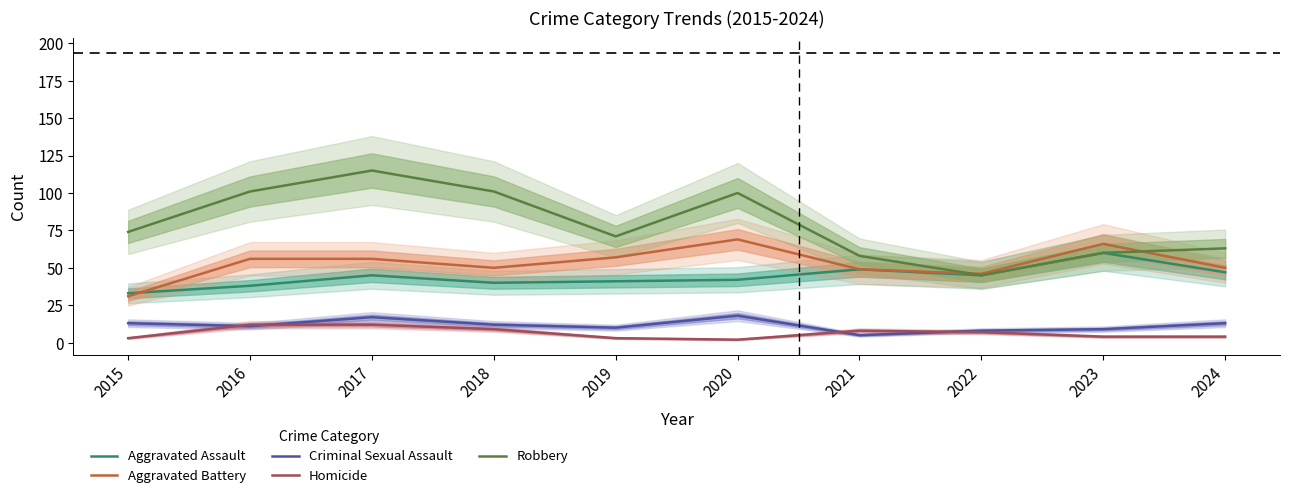

How many values in the Robbery series exceed 74?

4